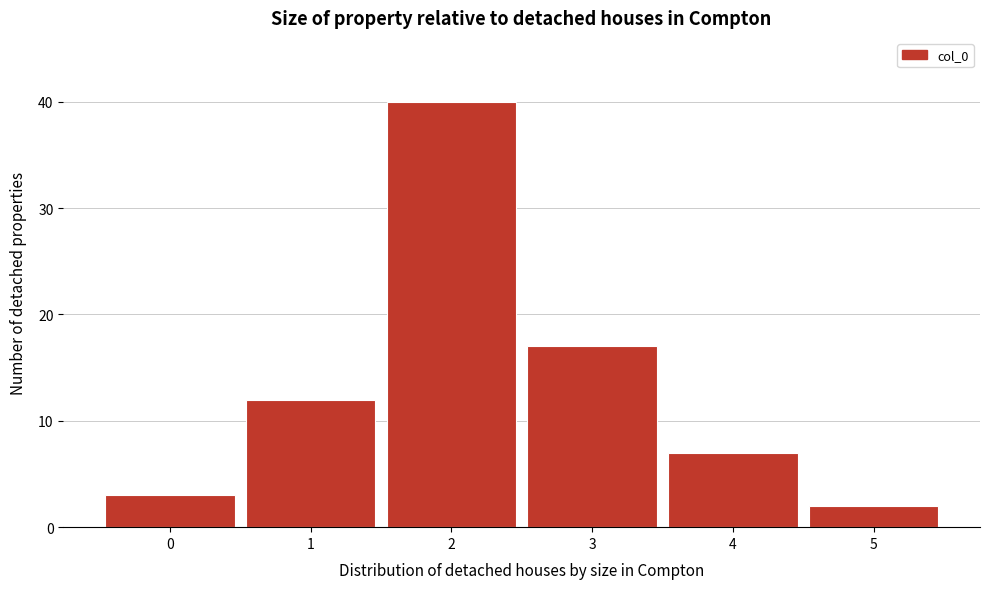

Reading left to right, list every bar in this chart as the range it spans on the x-axis followed by its height. The values are not printed on the chart, so give them approximately, as read against the axis.

-0.5 to 0.5: 3
0.5 to 1.5: 12
1.5 to 2.5: 40
2.5 to 3.5: 17
3.5 to 4.5: 7
4.5 to 5.5: 2